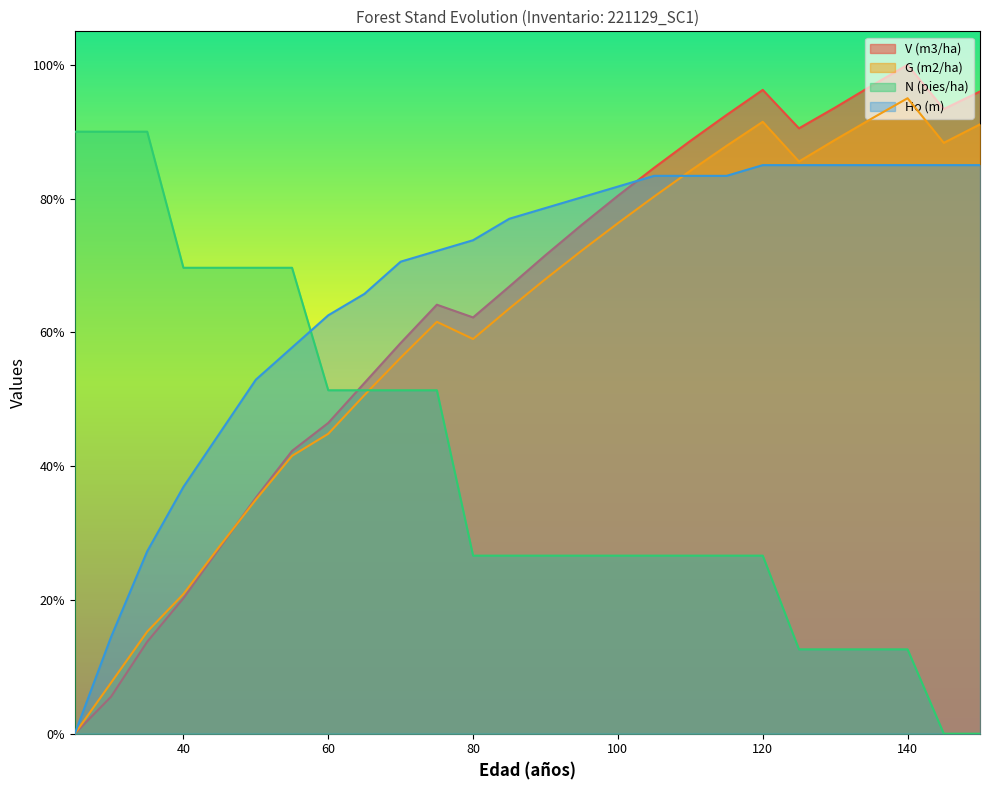

The V (m3/ha) series shows 1.3 at 120. True or false?

False